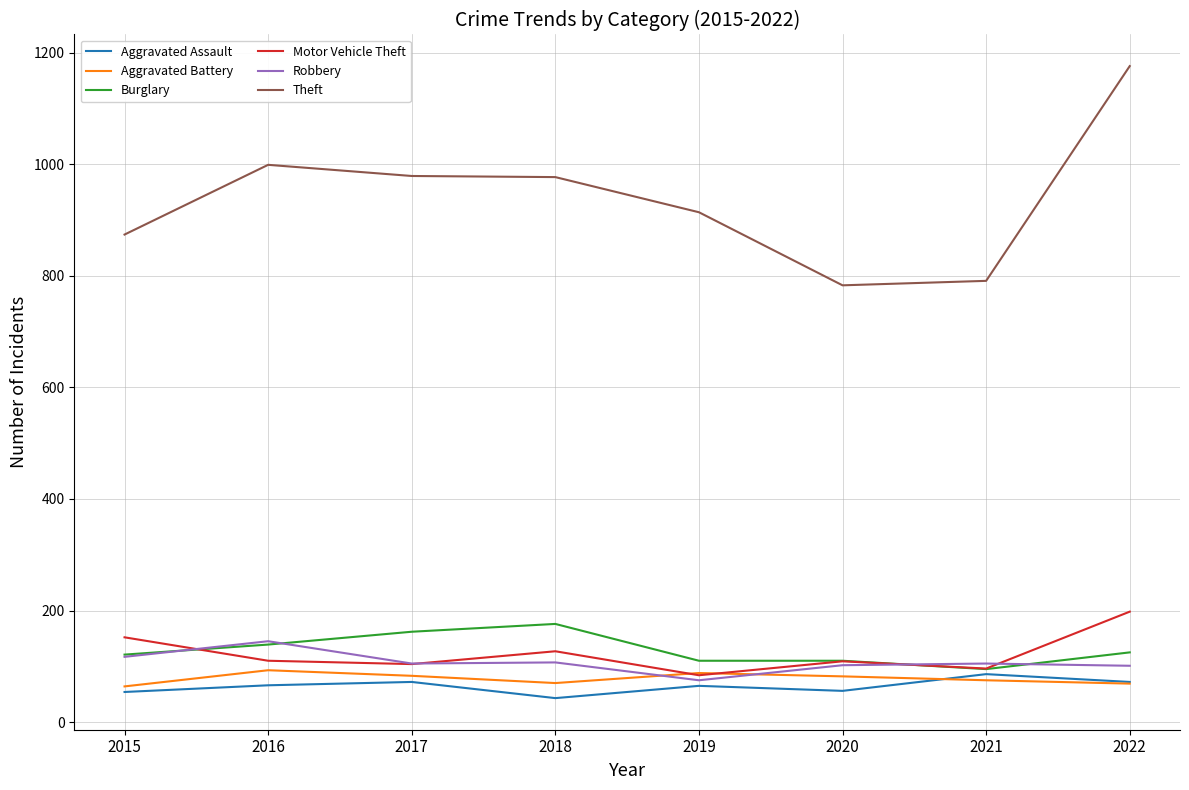

Which series has the largest range (max minus min)?

Theft